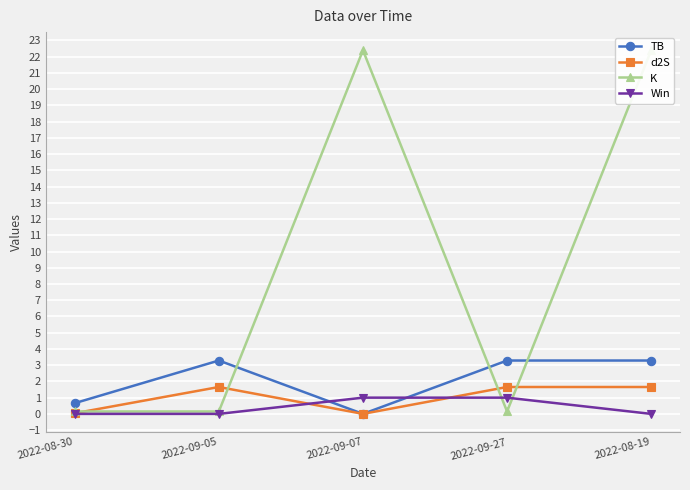

Where do TB and Win first cross each other?

2022-09-05 and 2022-09-07